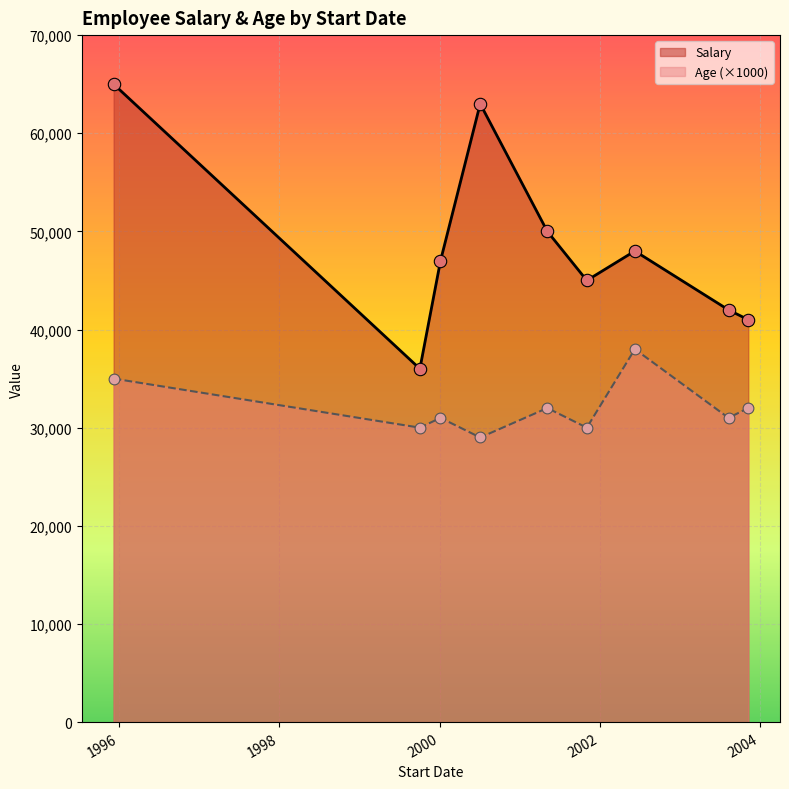

Is the value of Salary at 2003-11-08 greater than the value of Age at 2001-11-02?

Yes